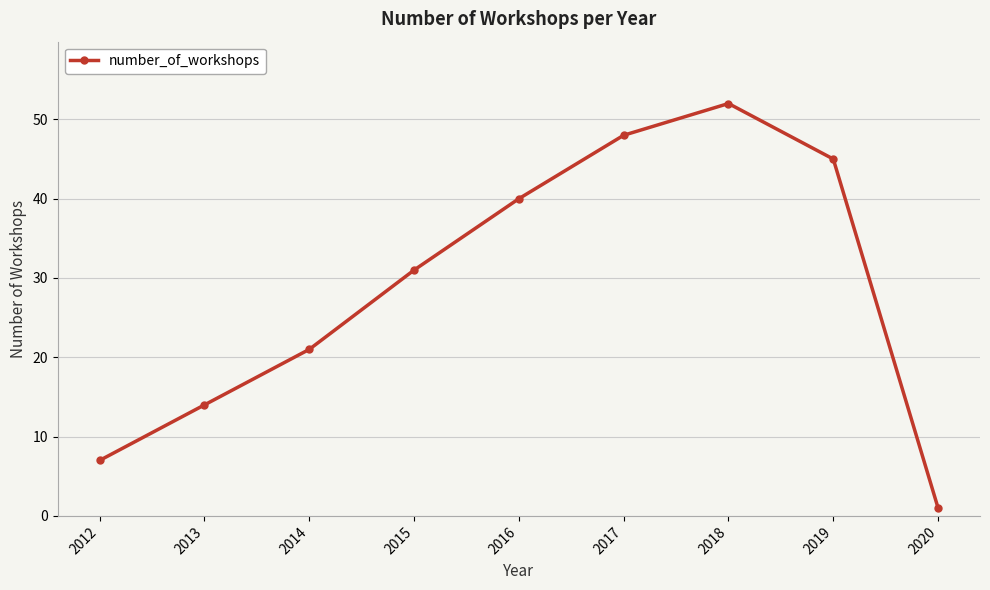

List the labels in order of value, smallest first.

2020, 2012, 2013, 2014, 2015, 2016, 2019, 2017, 2018